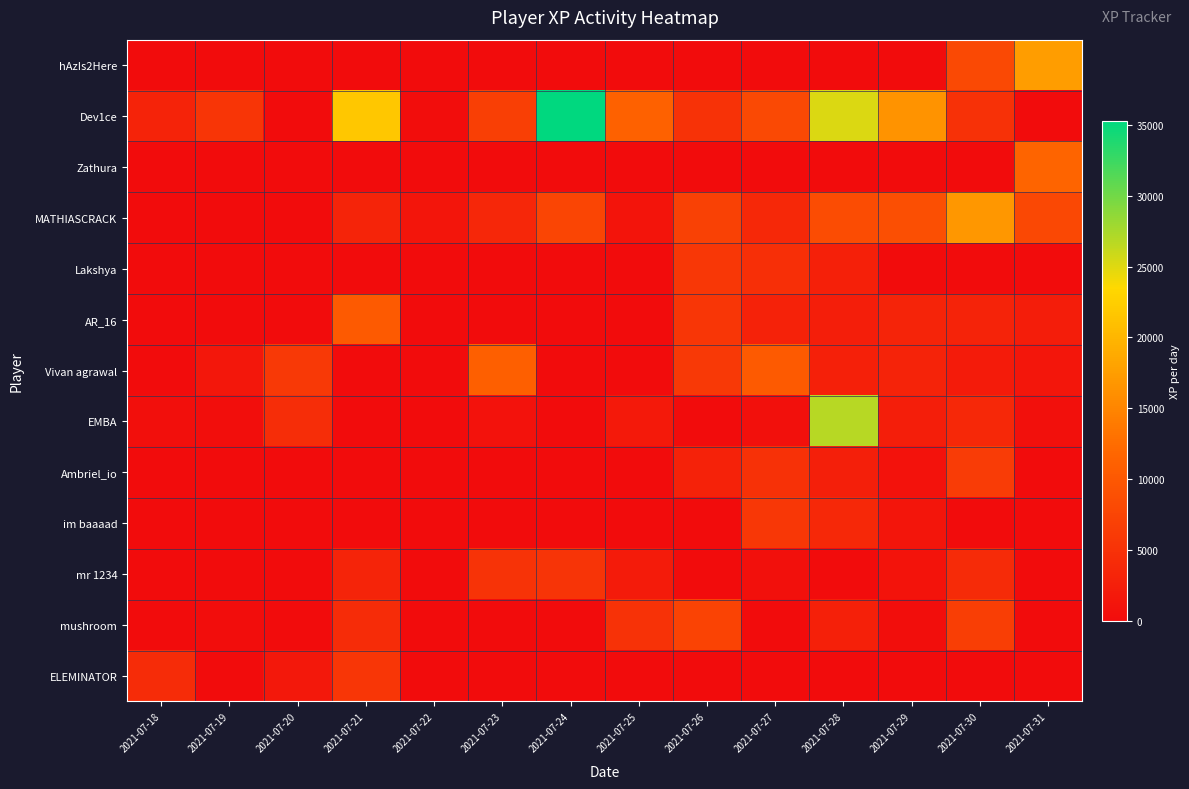

Reading right to left, list all the values displayed in this chart.

hAzIs2Here: 2021-07-31=17386.7	2021-07-30=8098.9	2021-07-29=0.0	2021-07-28=0.0	2021-07-27=0.0	2021-07-26=0.0	2021-07-25=0.0	2021-07-24=0.0	2021-07-23=0.0	2021-07-22=0.0	2021-07-21=0.0	2021-07-20=0.0	2021-07-19=0.0	2021-07-18=0.0
Dev1ce: 2021-07-31=0.6	2021-07-30=4906.1	2021-07-29=16525.6	2021-07-28=25159.6	2021-07-27=8019.3	2021-07-26=5034.2	2021-07-25=11180.5	2021-07-24=35324.4	2021-07-23=6649.9	2021-07-22=193.5	2021-07-21=21705.4	2021-07-20=0.0	2021-07-19=5490.4	2021-07-18=3054.6
Zathura: 2021-07-31=11663.7	2021-07-30=0.0	2021-07-29=0.0	2021-07-28=0.0	2021-07-27=0.0	2021-07-26=0.0	2021-07-25=0.0	2021-07-24=0.0	2021-07-23=0.0	2021-07-22=0.0	2021-07-21=0.0	2021-07-20=0.0	2021-07-19=0.0	2021-07-18=0.0
MATHIASCRACK: 2021-07-31=7948.3	2021-07-30=16901.8	2021-07-29=8965.2	2021-07-28=8465.6	2021-07-27=3627.4	2021-07-26=6900.3	2021-07-25=1060.4	2021-07-24=7525.0	2021-07-23=3471.2	2021-07-22=1106.0	2021-07-21=3222.5	2021-07-20=0.0	2021-07-19=0.0	2021-07-18=0.0
Lakshya: 2021-07-31=0.0	2021-07-30=0.0	2021-07-29=0.0	2021-07-28=2658.1	2021-07-27=4560.5	2021-07-26=5791.1	2021-07-25=0.0	2021-07-24=0.0	2021-07-23=0.0	2021-07-22=0.0	2021-07-21=0.0	2021-07-20=0.0	2021-07-19=0.0	2021-07-18=0.0
AR_16: 2021-07-31=2260.5	2021-07-30=3170.8	2021-07-29=3244.4	2021-07-28=2351.0	2021-07-27=3016.2	2021-07-26=5635.7	2021-07-25=0.0	2021-07-24=0.0	2021-07-23=0.0	2021-07-22=0.0	2021-07-21=10267.4	2021-07-20=3.7	2021-07-19=0.0	2021-07-18=0.0
Vivan agrawal: 2021-07-31=1347.9	2021-07-30=2025.3	2021-07-29=3114.0	2021-07-28=2655.2	2021-07-27=10271.6	2021-07-26=6041.3	2021-07-25=0.0	2021-07-24=69.3	2021-07-23=11000.6	2021-07-22=0.0	2021-07-21=0.0	2021-07-20=6018.4	2021-07-19=1469.8	2021-07-18=0.0
EMBA: 2021-07-31=650.8	2021-07-30=3710.1	2021-07-29=2439.2	2021-07-28=26771.2	2021-07-27=642.6	2021-07-26=0.0	2021-07-25=1690.5	2021-07-24=32.1	2021-07-23=767.5	2021-07-22=0.0	2021-07-21=0.0	2021-07-20=4316.2	2021-07-19=371.1	2021-07-18=513.6
Ambriel_io: 2021-07-31=0.0	2021-07-30=6251.6	2021-07-29=783.4	2021-07-28=2615.8	2021-07-27=4927.8	2021-07-26=2974.9	2021-07-25=0.0	2021-07-24=0.0	2021-07-23=0.0	2021-07-22=0.0	2021-07-21=0.0	2021-07-20=0.0	2021-07-19=0.0	2021-07-18=0.0
im baaaad: 2021-07-31=0.0	2021-07-30=0.0	2021-07-29=1198.4	2021-07-28=3672.0	2021-07-27=5756.2	2021-07-26=0.0	2021-07-25=0.0	2021-07-24=0.0	2021-07-23=0.0	2021-07-22=0.0	2021-07-21=0.0	2021-07-20=0.0	2021-07-19=0.0	2021-07-18=0.0
mr 1234: 2021-07-31=0.0	2021-07-30=4049.7	2021-07-29=941.9	2021-07-28=0.7	2021-07-27=622.2	2021-07-26=0.0	2021-07-25=2050.0	2021-07-24=5312.0	2021-07-23=5144.3	2021-07-22=0.0	2021-07-21=3214.1	2021-07-20=0.0	2021-07-19=0.0	2021-07-18=0.0
mushroom: 2021-07-31=67.3	2021-07-30=6608.3	2021-07-29=315.9	2021-07-28=2734.1	2021-07-27=0.0	2021-07-26=7305.7	2021-07-25=5056.8	2021-07-24=0.0	2021-07-23=1.4	2021-07-22=0.0	2021-07-21=4223.9	2021-07-20=77.3	2021-07-19=206.7	2021-07-18=0.0
ELEMINATOR: 2021-07-31=0.0	2021-07-30=0.0	2021-07-29=0.0	2021-07-28=0.0	2021-07-27=0.0	2021-07-26=0.0	2021-07-25=0.0	2021-07-24=0.0	2021-07-23=0.0	2021-07-22=0.0	2021-07-21=5520.6	2021-07-20=1624.0	2021-07-19=0.0	2021-07-18=4226.4